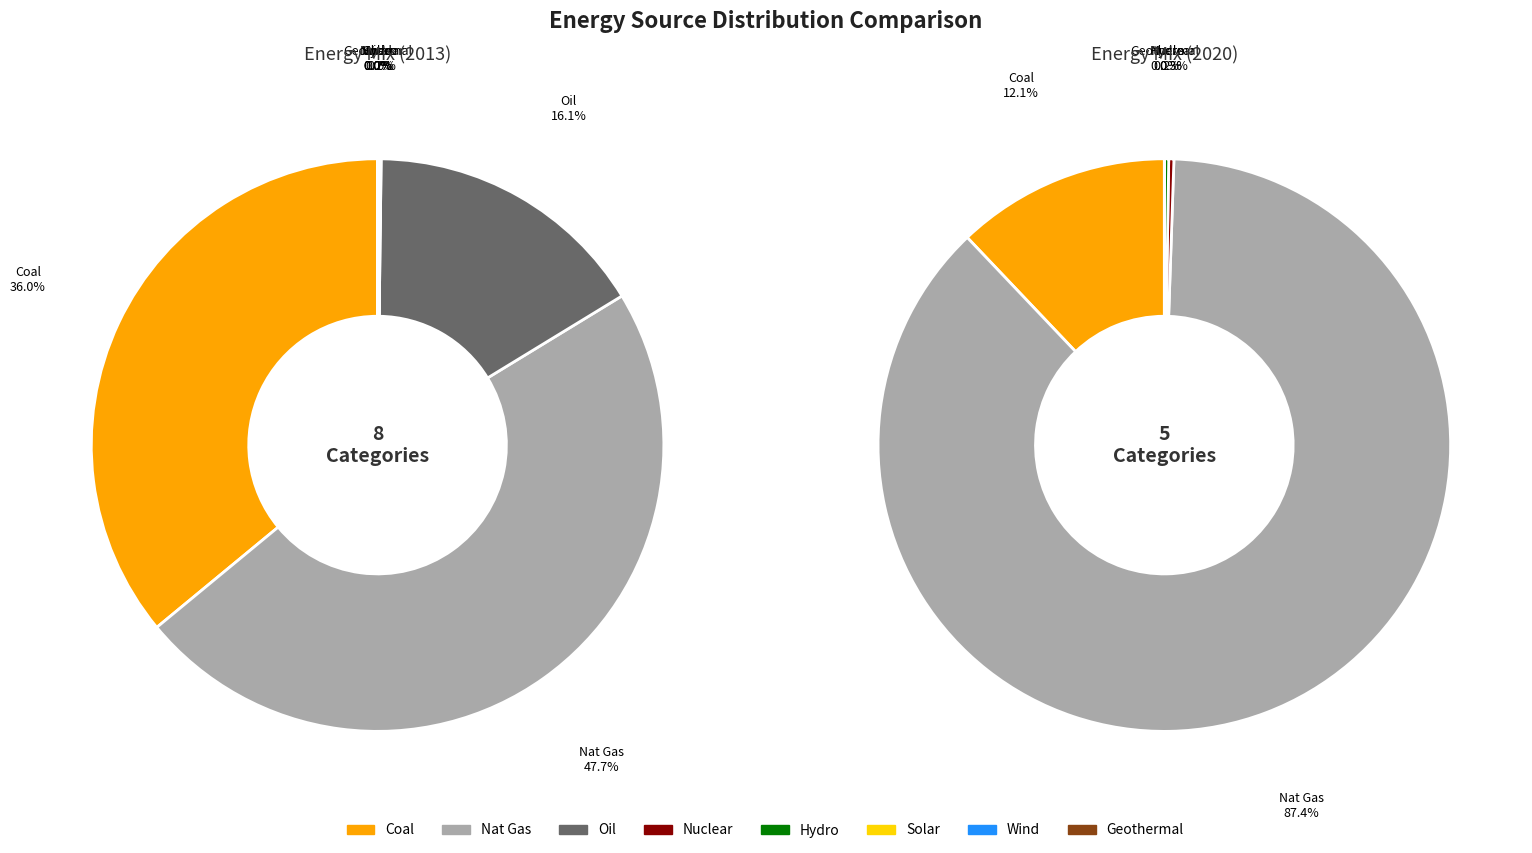

Is there any slice that represents more than half of the pie?

No